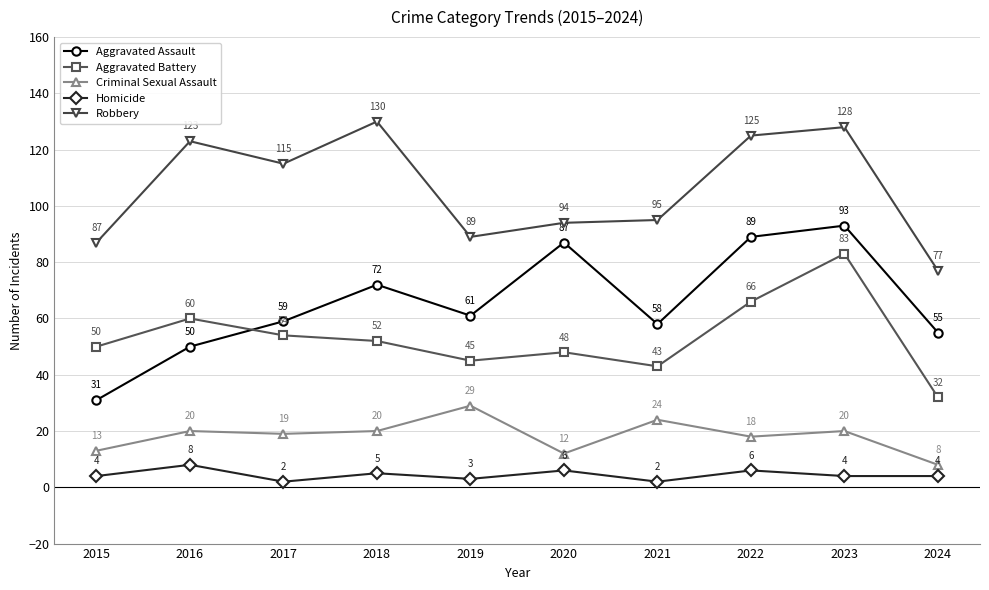

List the series in order of their peak value, highest first.

Robbery, Aggravated Assault, Aggravated Battery, Criminal Sexual Assault, Homicide